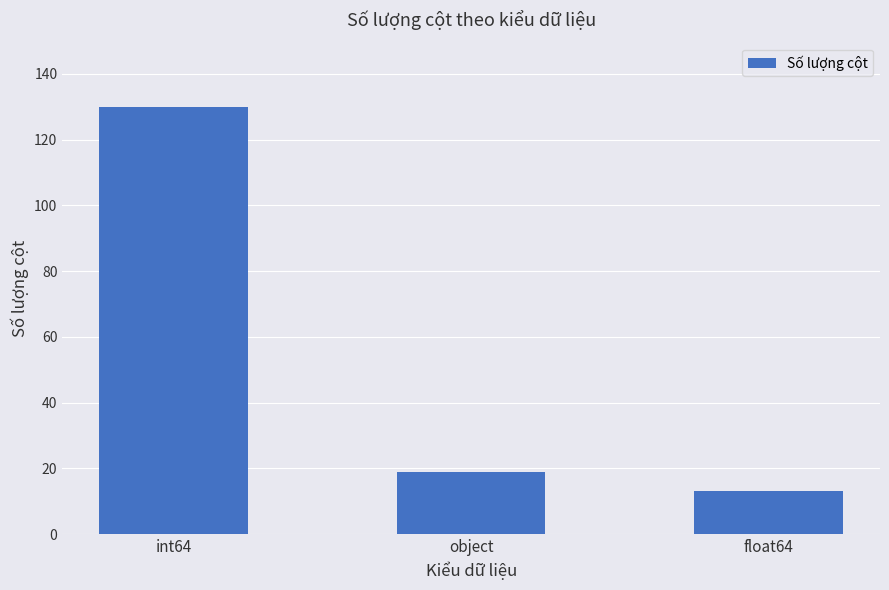

Reading left to right, list all the values displayed in this chart.

130	19	13